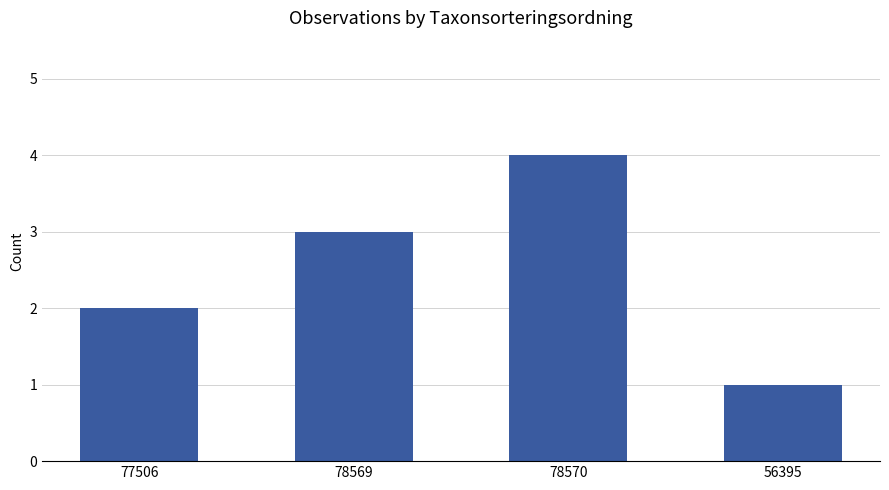

What is the label of the 3rd bar from the right?

78569